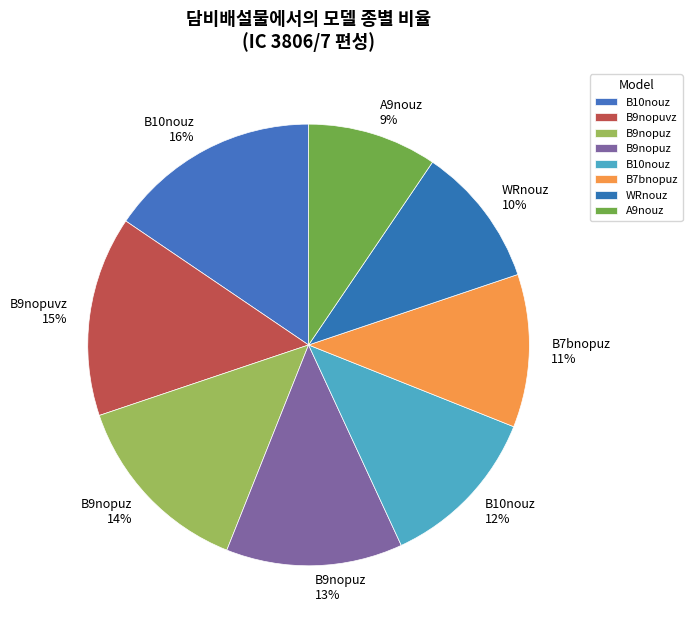

How many slices are in this pie chart?

8